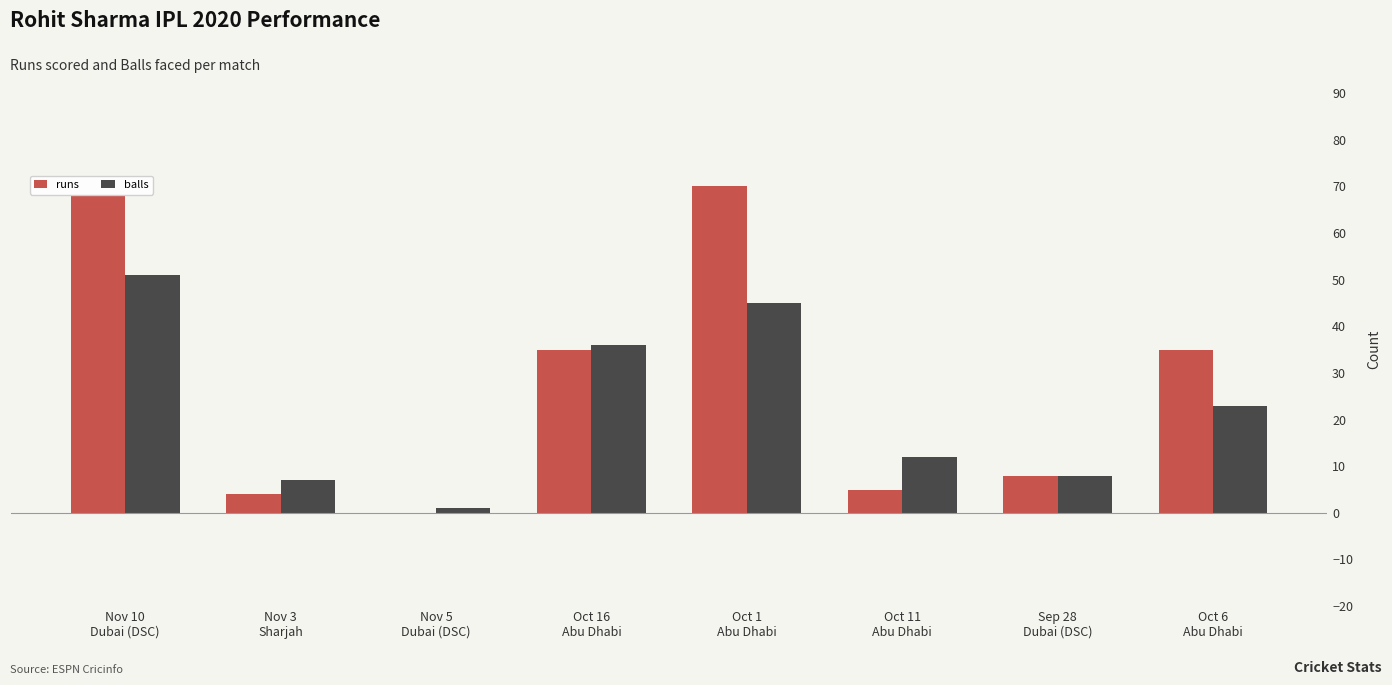

Between Oct 16
Abu Dhabi and Oct 1
Abu Dhabi, which series saw the biggest shift?

runs